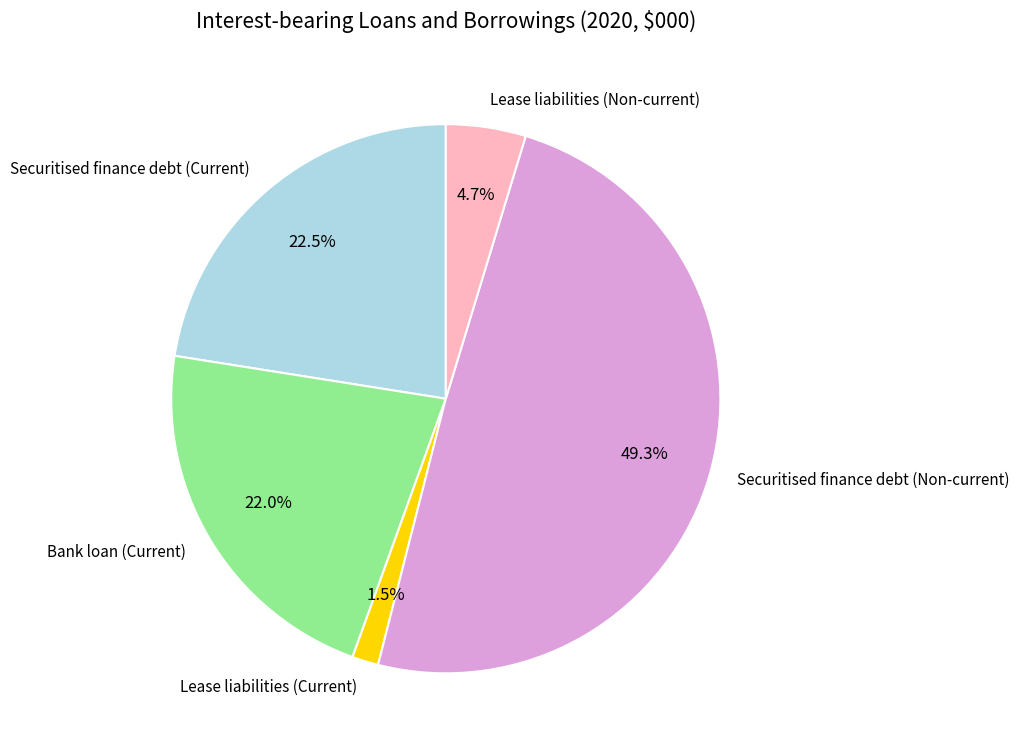

What is the smallest slice in the pie chart?

Lease liabilities (Current)